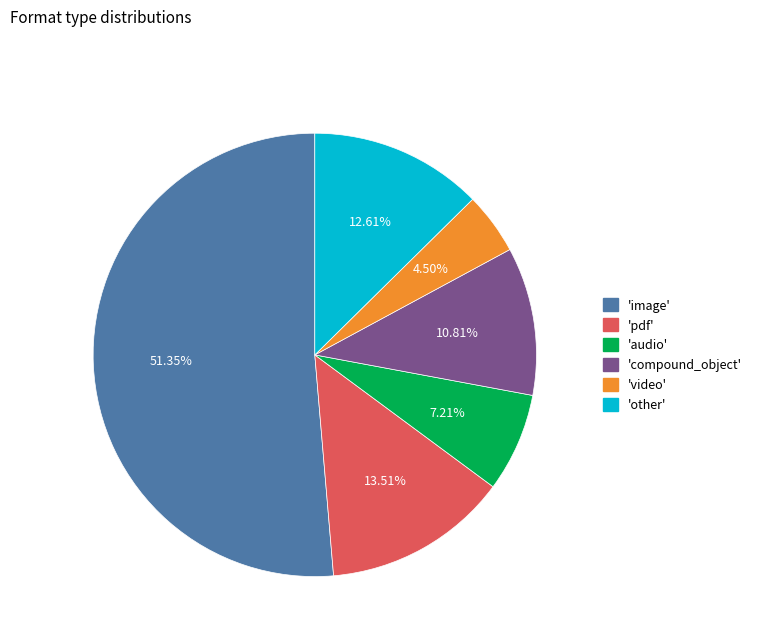

Is there any slice that represents more than half of the pie?

Yes